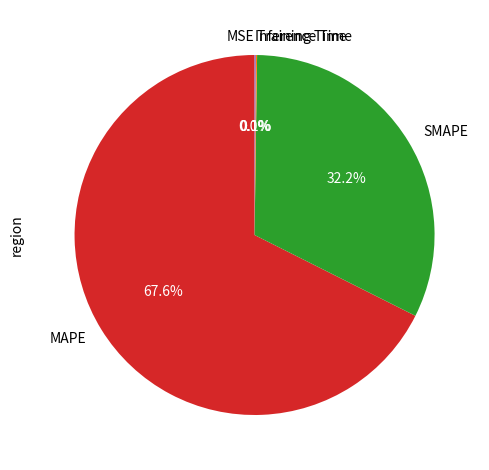

Is MAPE the majority of the pie?

Yes